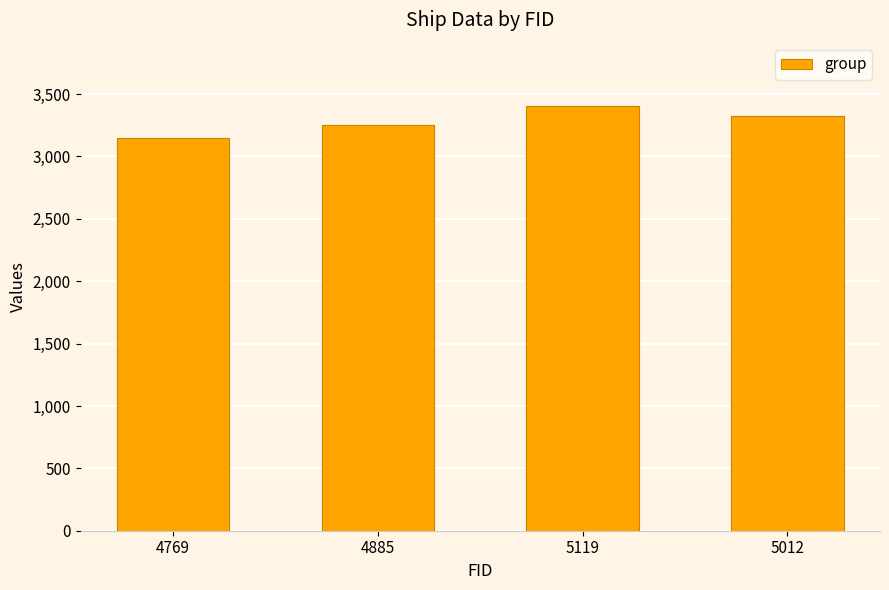

At which label is the value closest to 3274?

4885